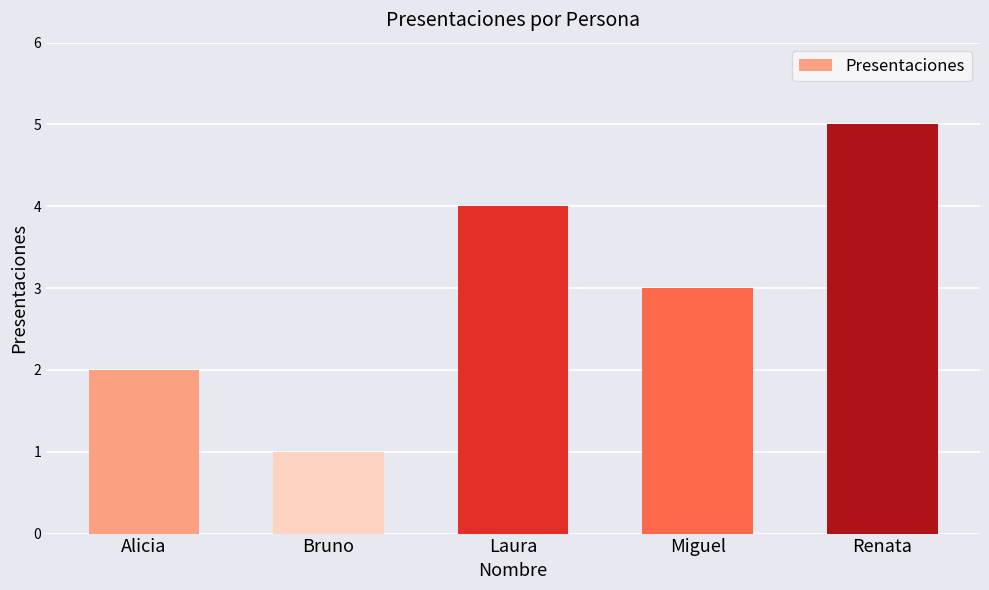

What is the difference between the maximum and minimum values?

4